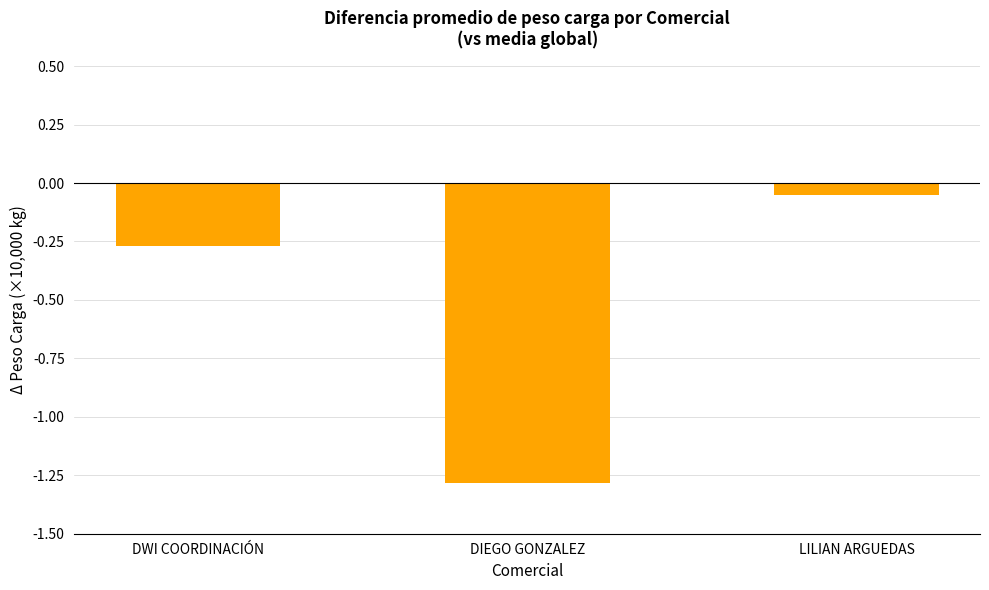

Where is the data nearest to the value 0?

LILIAN ARGUEDAS